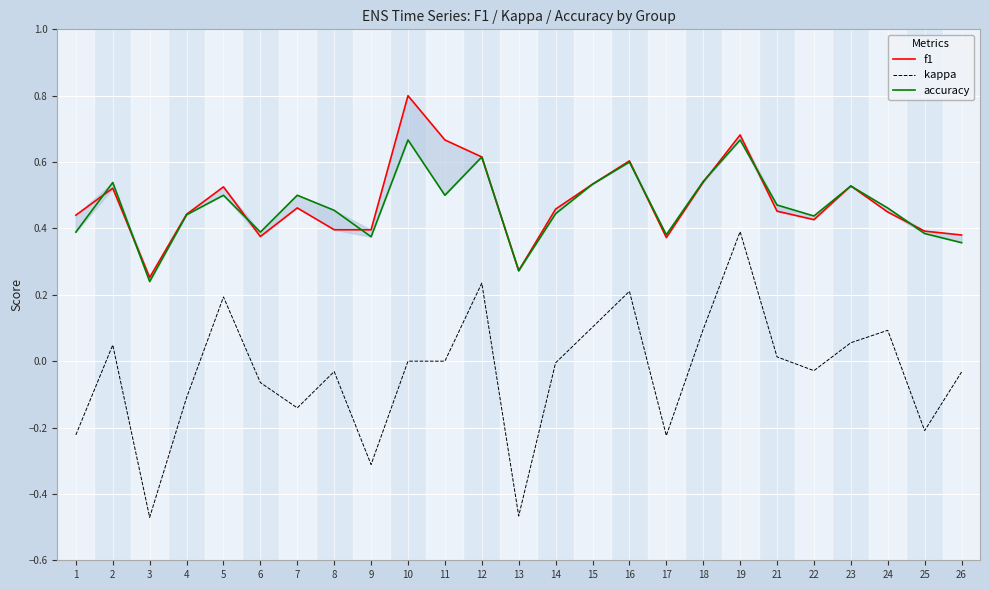

True or false: accuracy and kappa intersect in this chart.

False